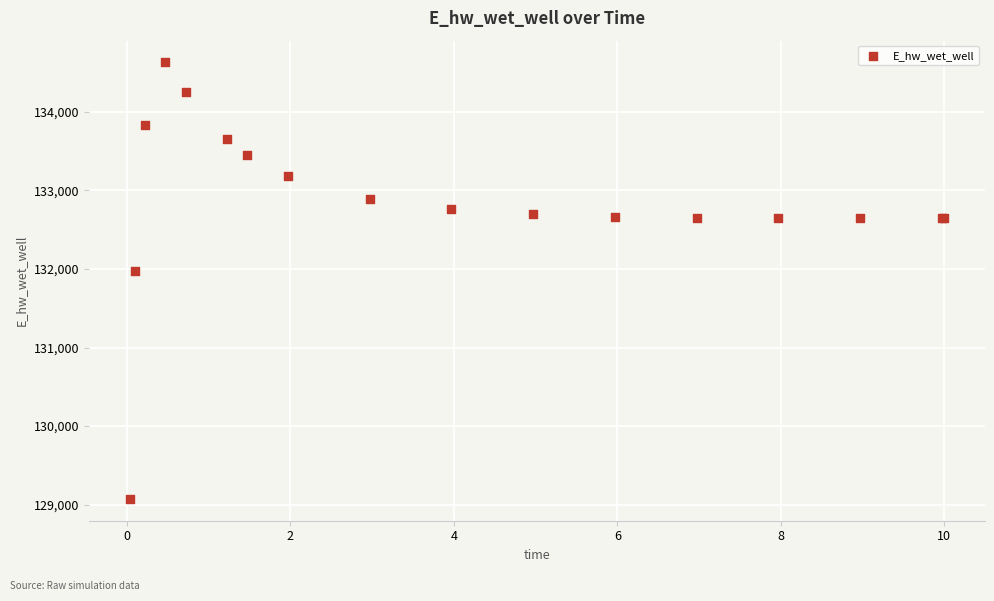

What Y value in the scatter plot is closest to 131851?

131971.9